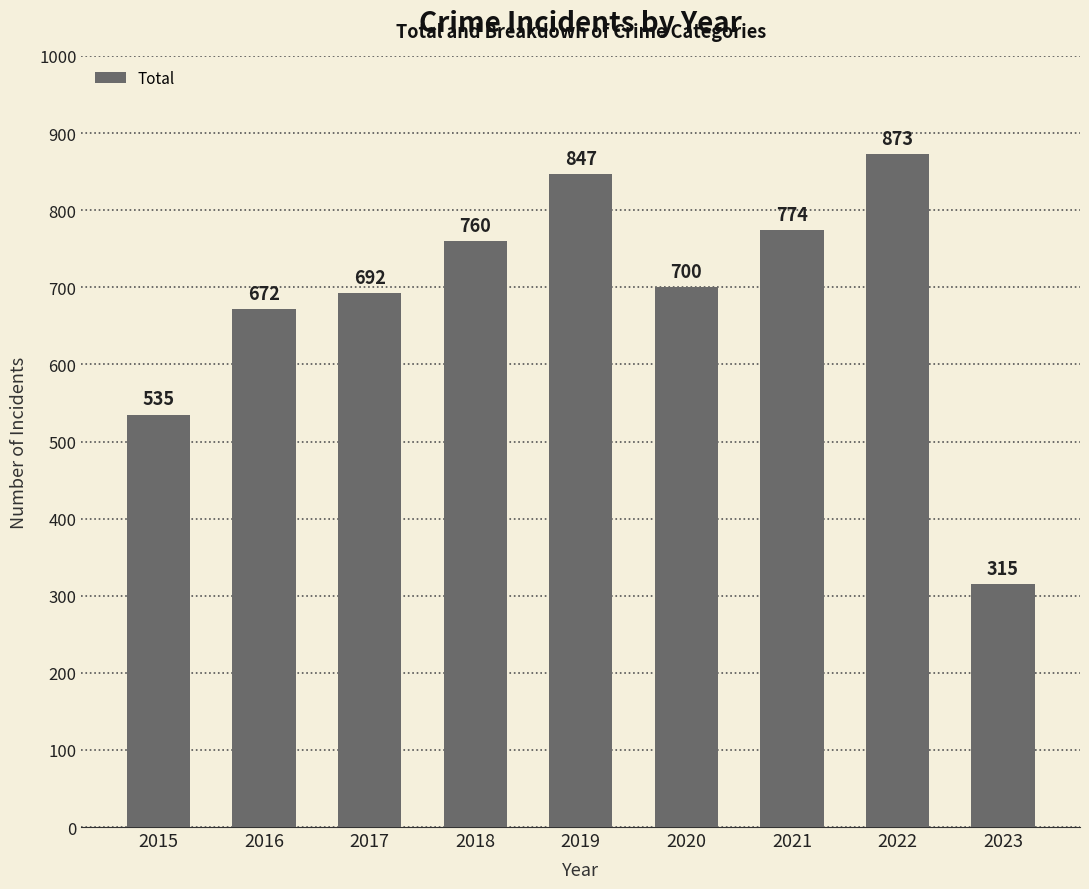

Rank the categories by value from highest to lowest.

2022, 2019, 2021, 2018, 2020, 2017, 2016, 2015, 2023